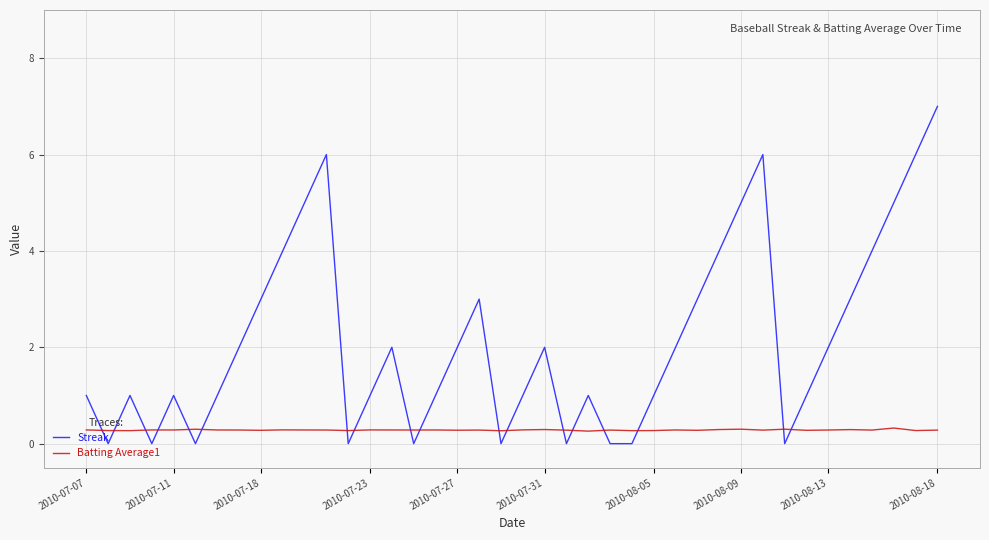

Which series has the largest total across all categories?

Streak